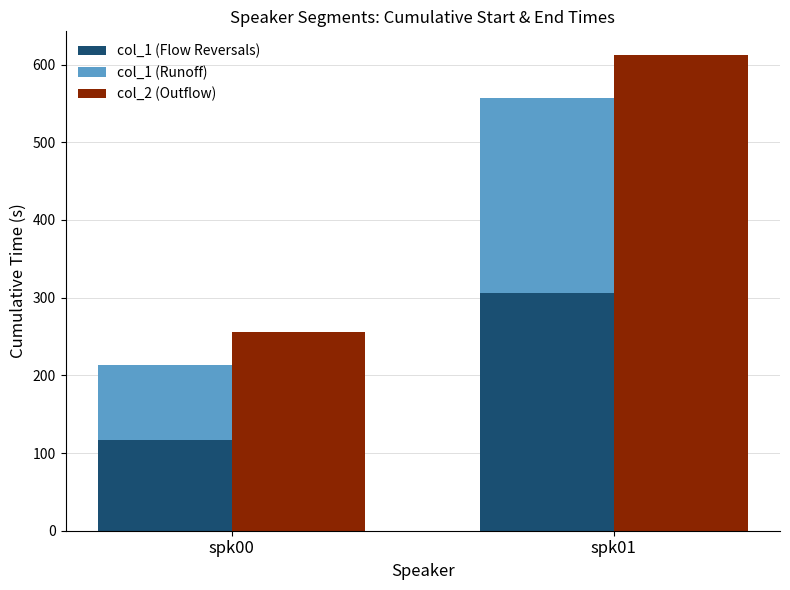

Between spk01 and spk00, which is larger?

spk01